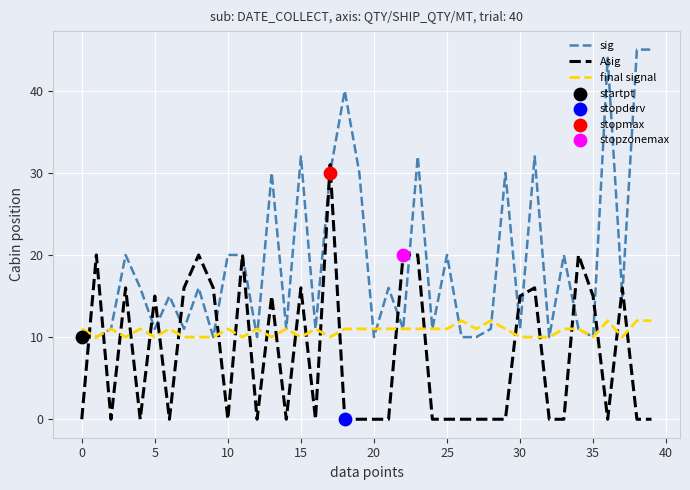

Which series has the largest range (max minus min)?

sig